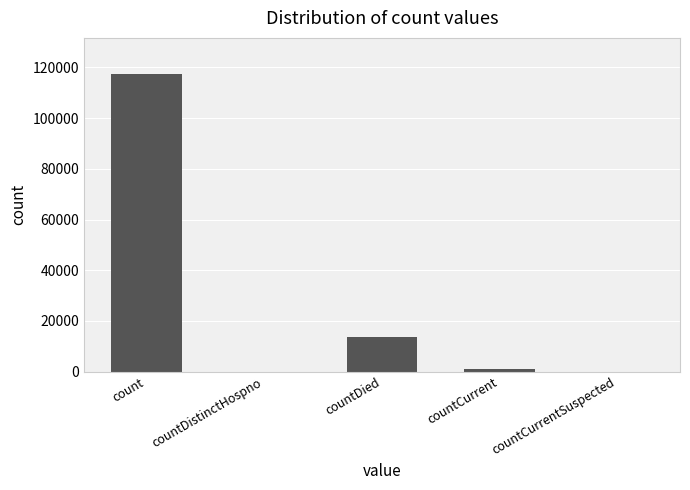

The chart shows a value of 0 at countDistinctHospno. True or false?

True